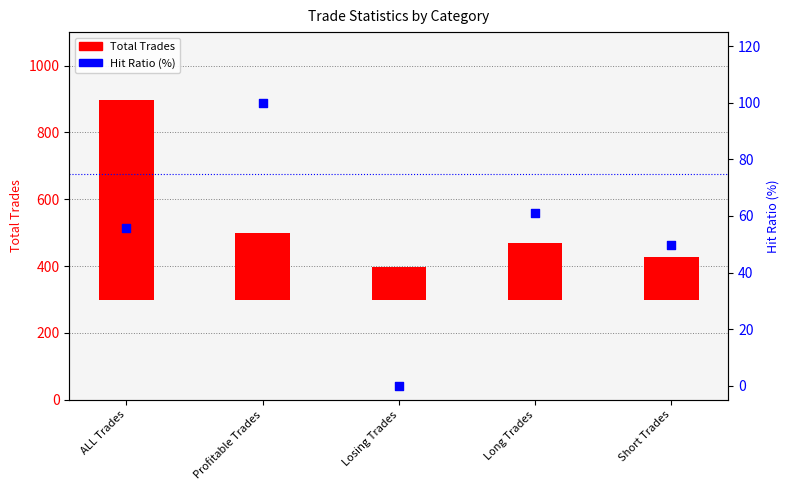

At which category is the sum across all series the highest?

ALL Trades